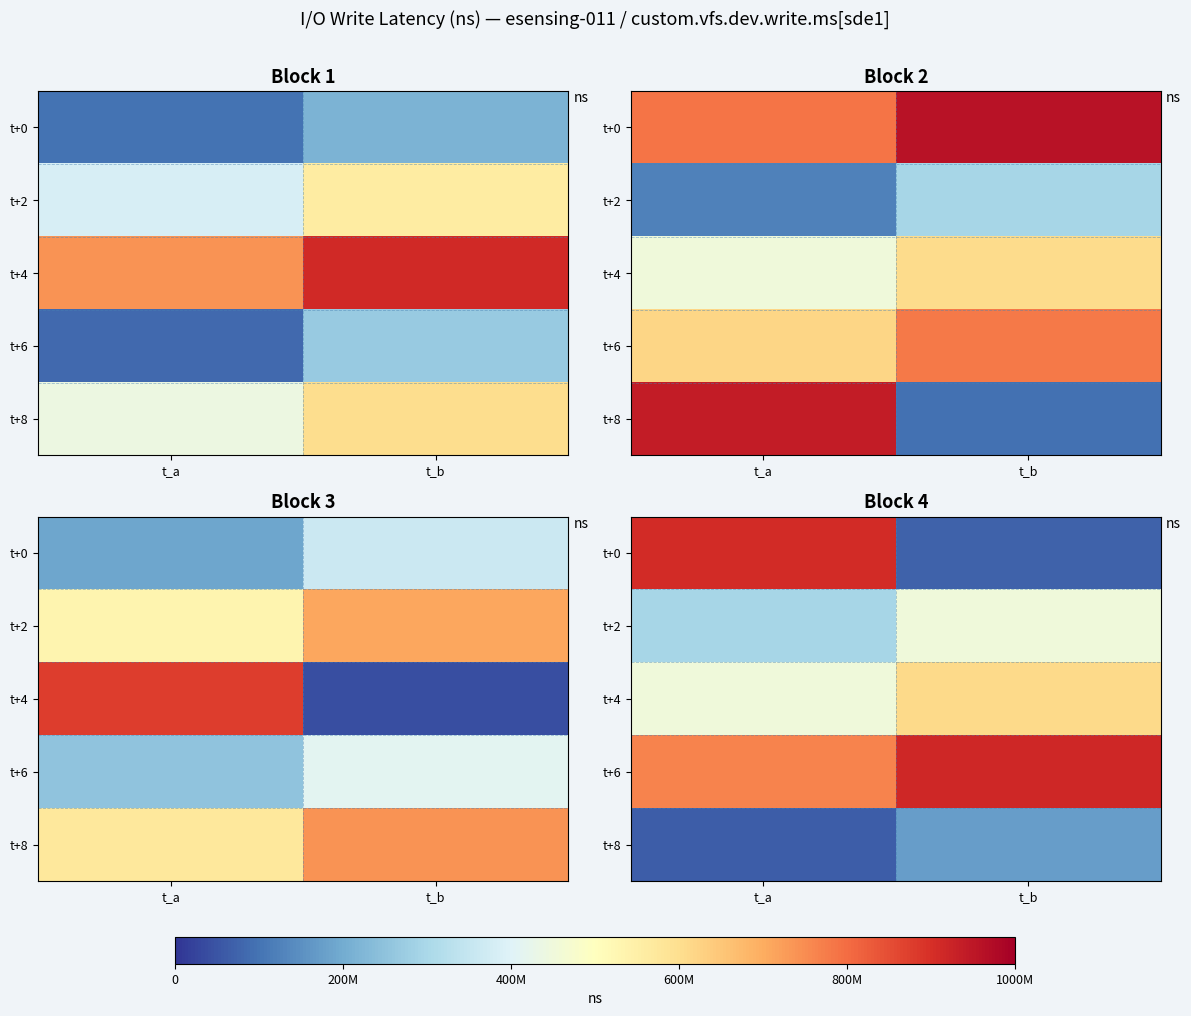

How many series are shown in this chart?

5